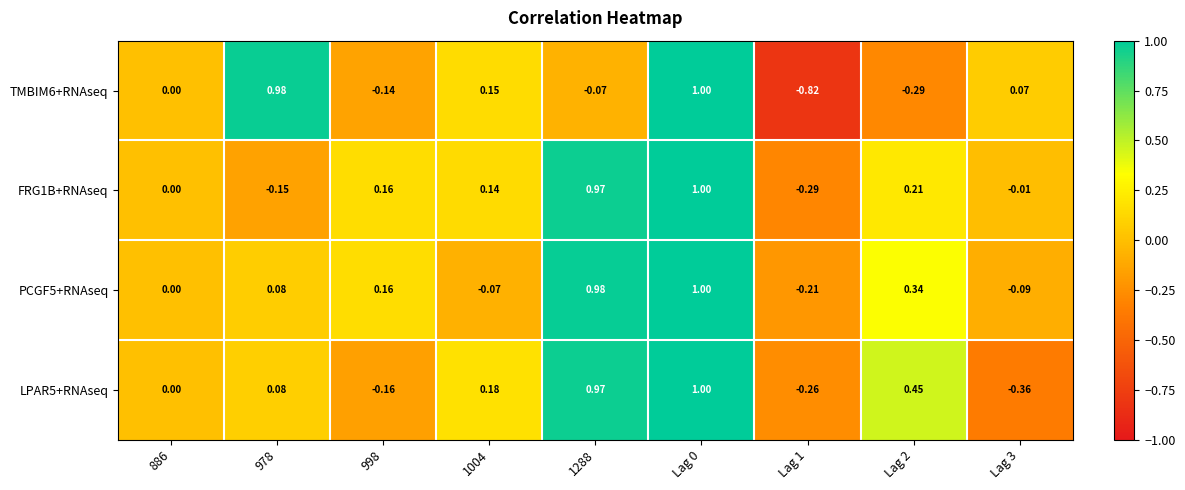

Is the value of LPAR5+RNAseq at 978 greater than the value of PCGF5+RNAseq at Lag 1?

Yes